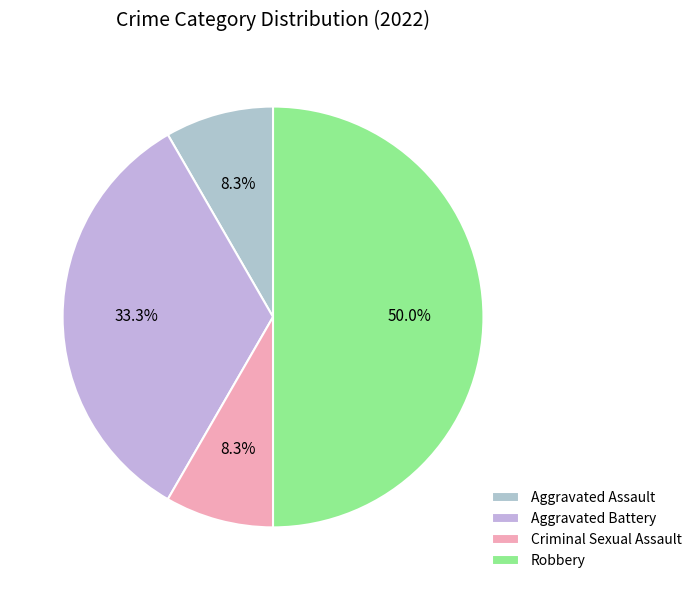

What is the ratio of the value at Aggravated Assault to the value at Robbery?

0.2